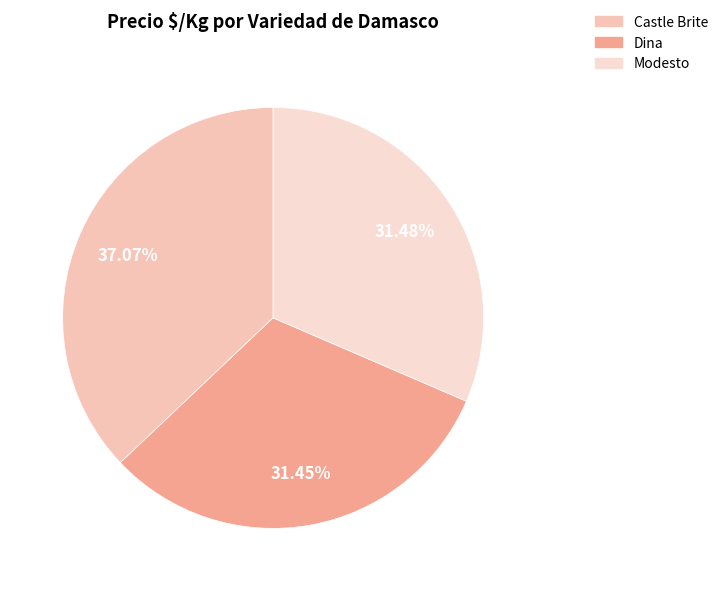

Is there a majority slice in this chart?

No